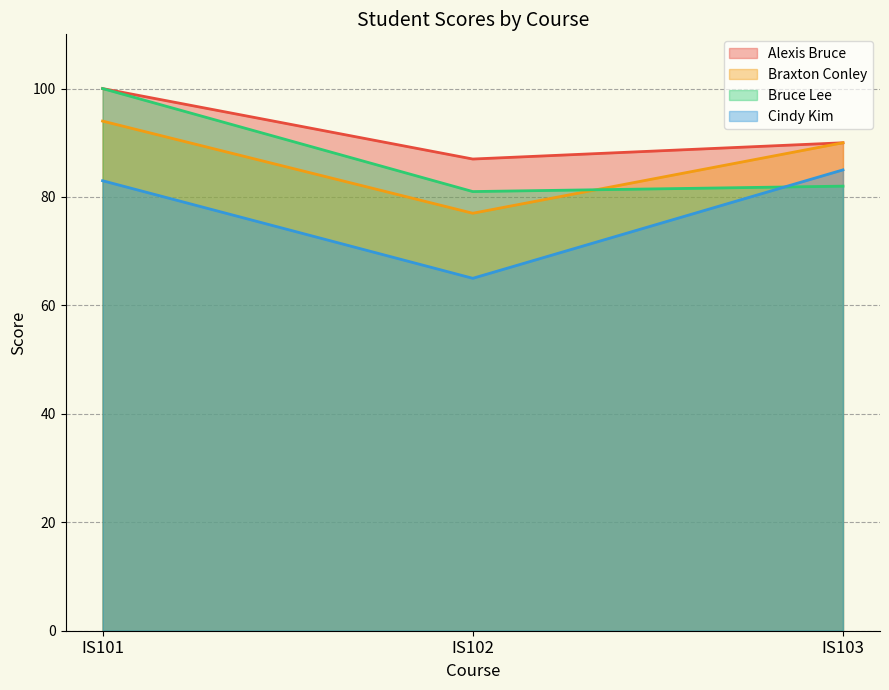

At which label does Braxton Conley first exceed 90?

IS101